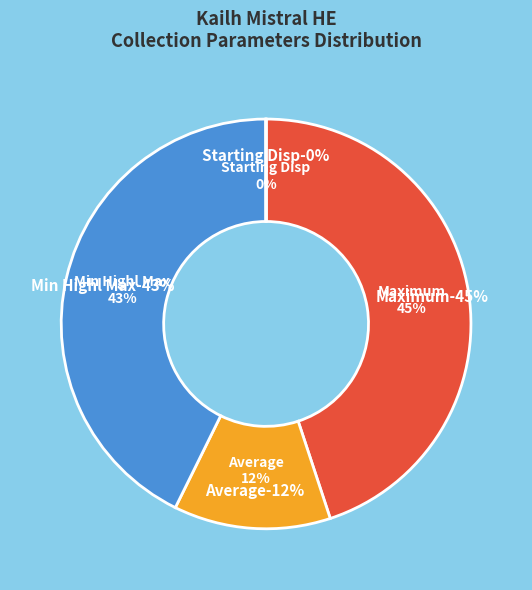

Is it true that Min Highl Max is 51% of the pie?

False